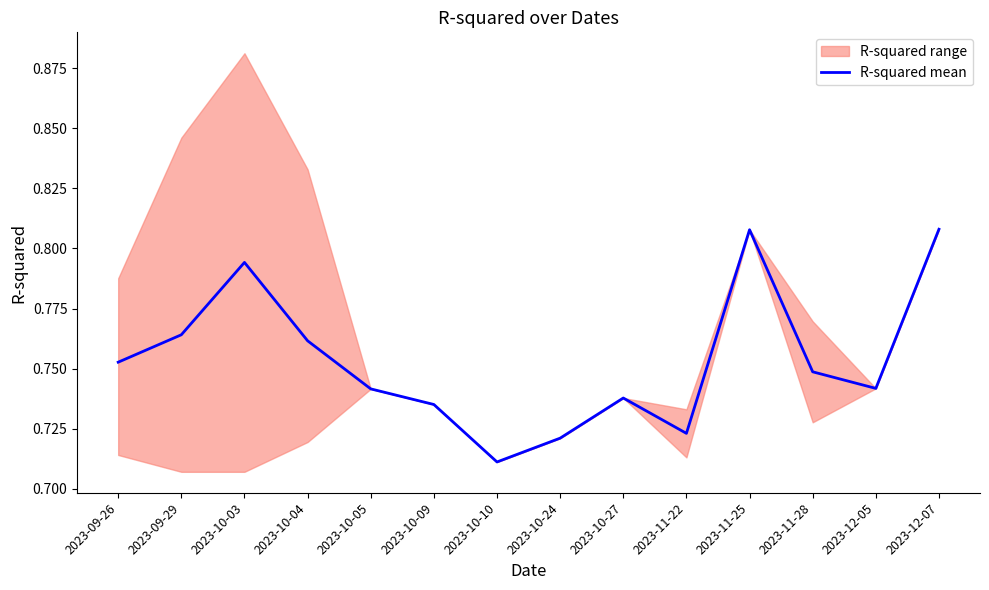

Where is the data nearest to the value 0?

2023-10-10